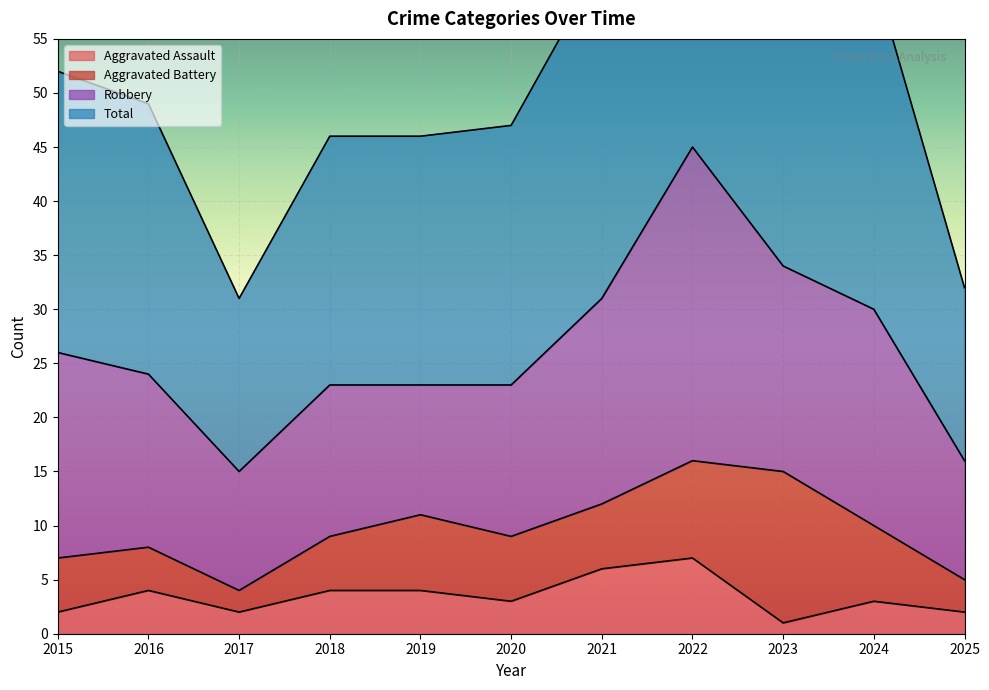

Which series has the largest total across all categories?

Total